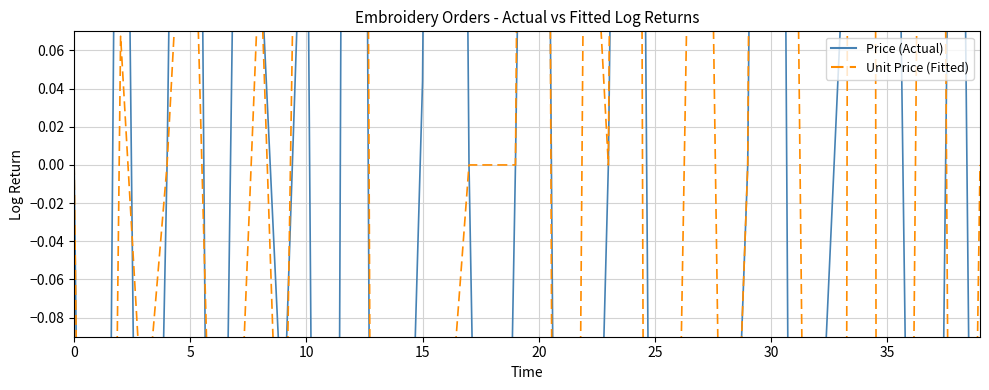

The Price series shows -0.2 at 18. True or false?

False